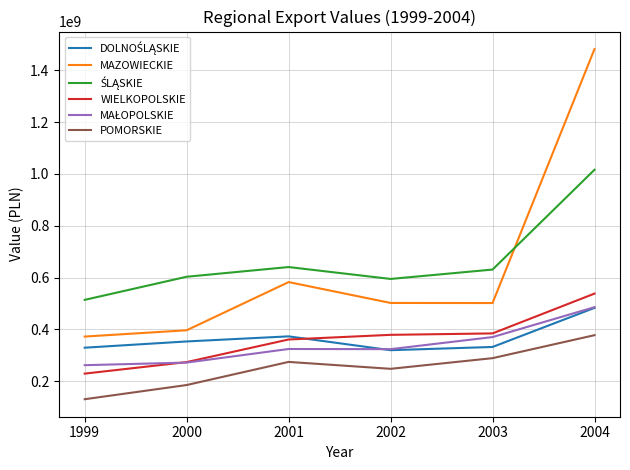

What is the difference between the highest and lowest values at 2004?

1103836726